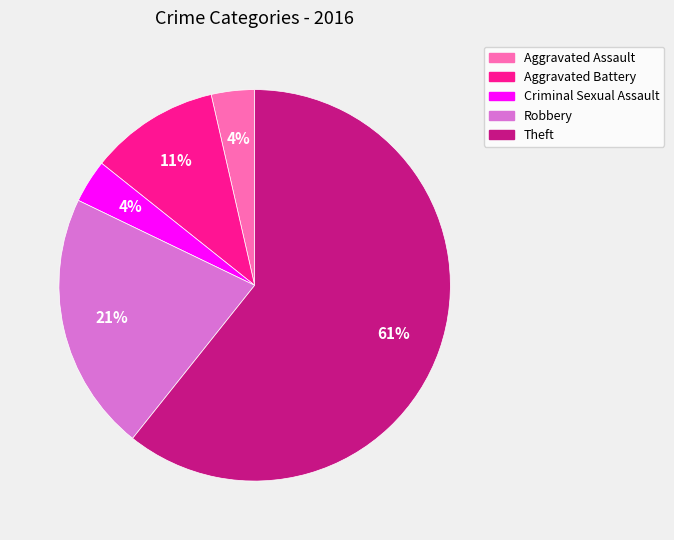

Which category has the biggest portion of the pie?

Theft